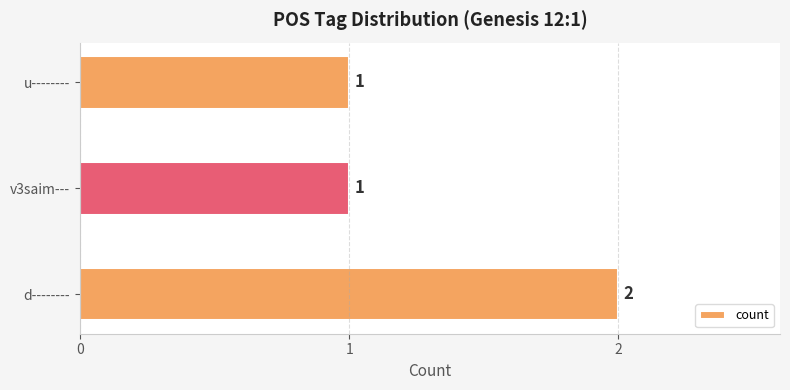

What is the average value?

1